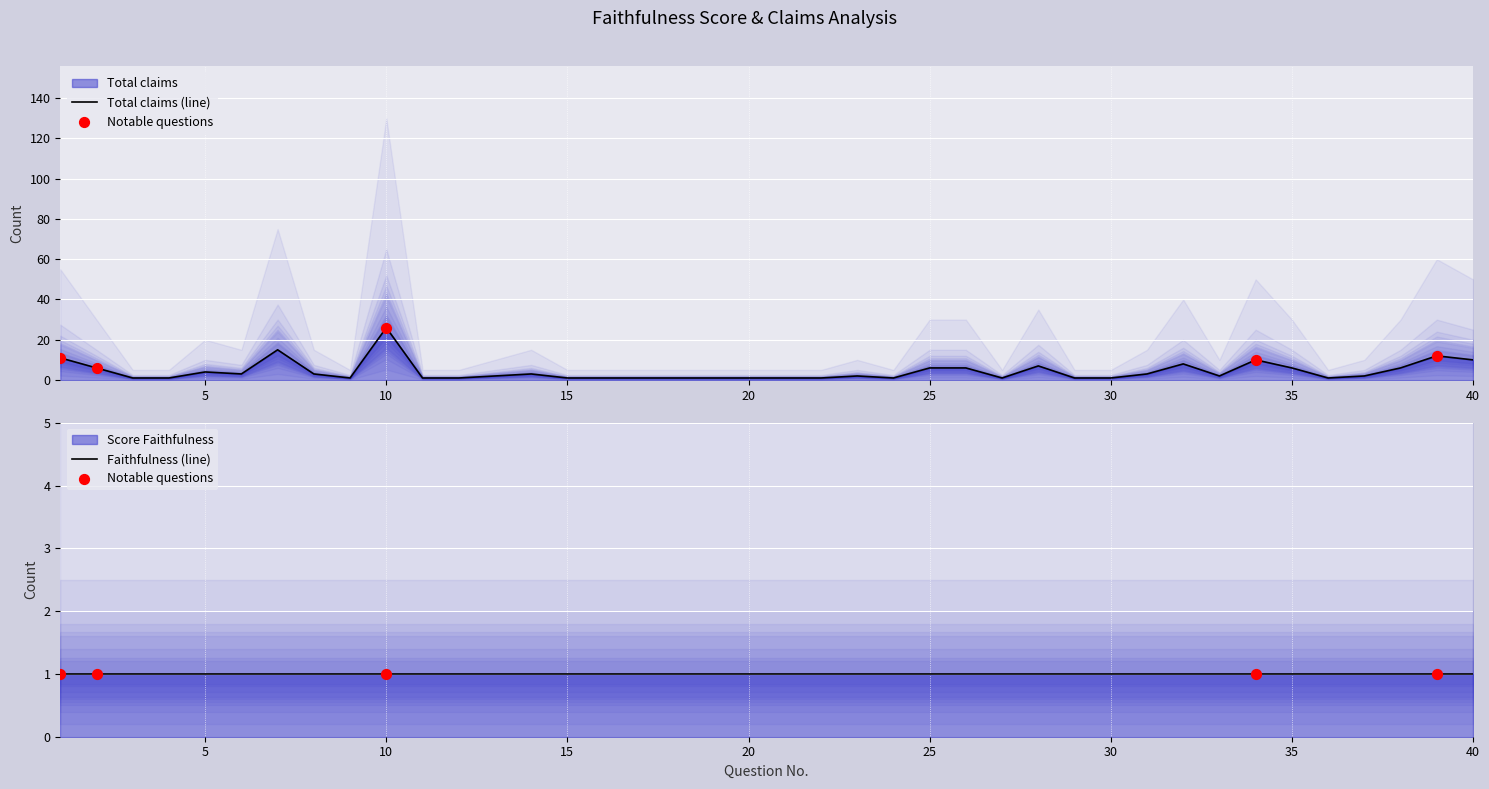

Which series reaches the maximum Y coordinate?

Total claims